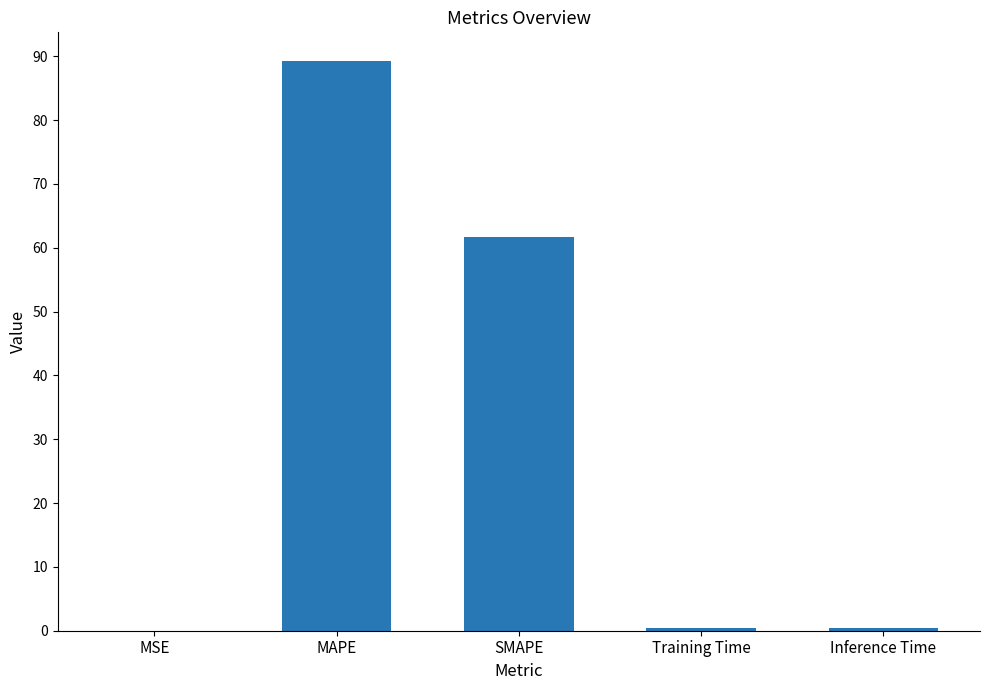

What is the difference between the values at SMAPE and Training Time?

61.4